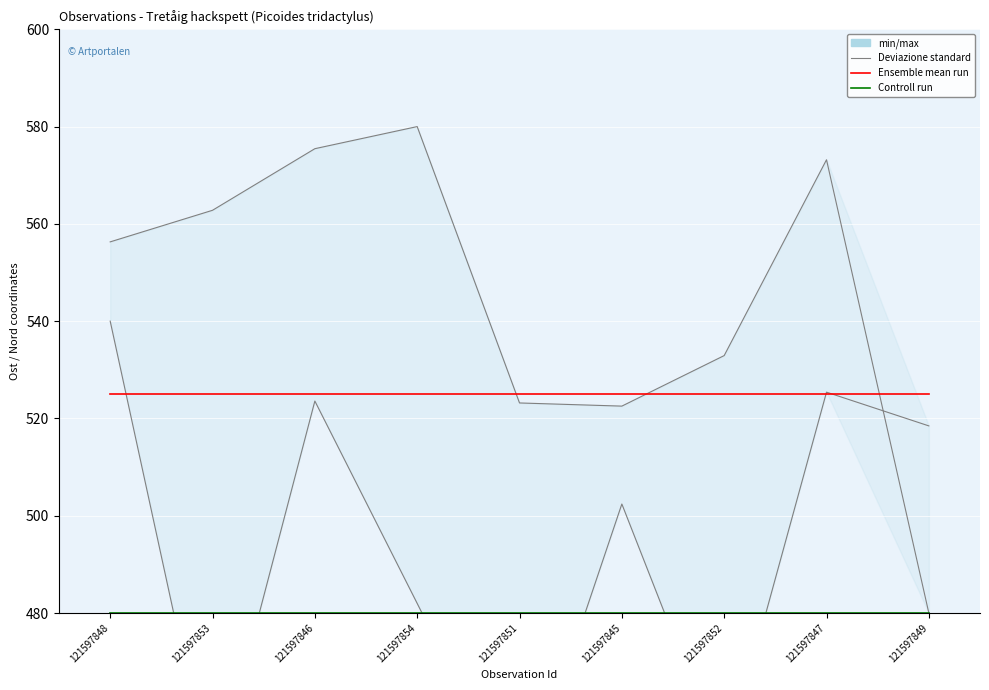

Is this an area chart (filled region under the line)?

No